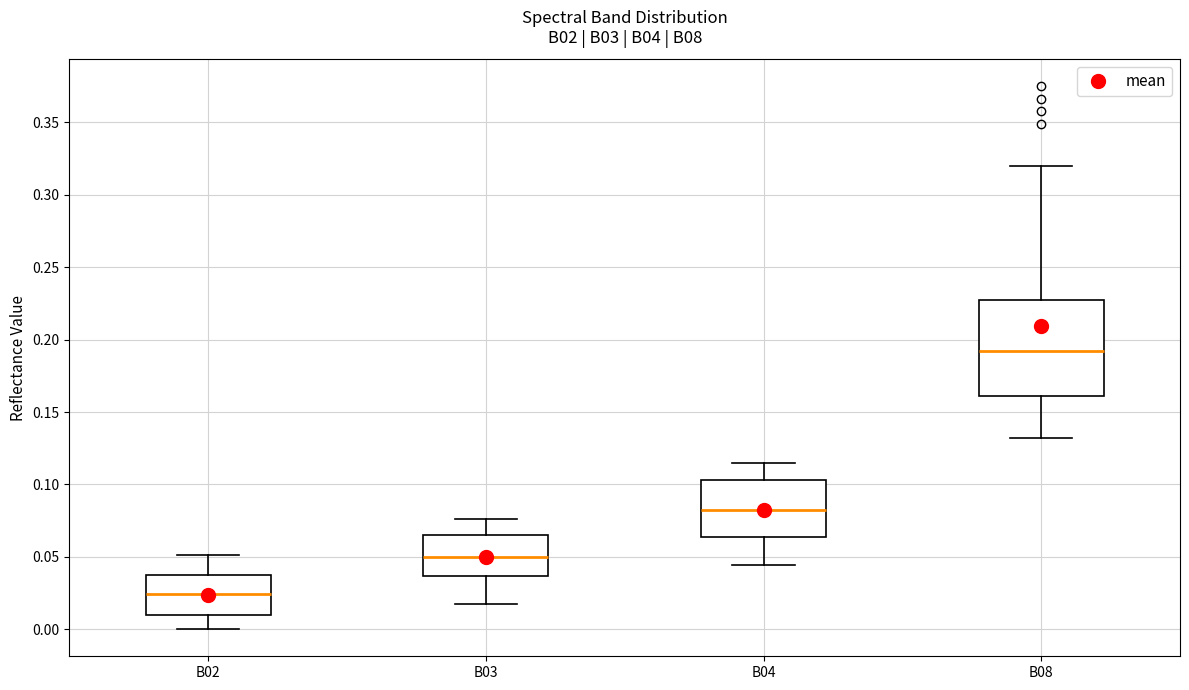

Reading left to right, read every box against the y-axis: the position of its median line, the range the box covers, and the ends of its whiskers. The values are not printed on the chart, so give them approximately, as read against the axis.

B02: median 0.025, box 0.010 to 0.040, whiskers 0.000 to 0.050
B03: median 0.050, box 0.035 to 0.065, whiskers 0.015 to 0.075
B04: median 0.080, box 0.065 to 0.105, whiskers 0.045 to 0.115
B08: median 0.190, box 0.160 to 0.225, whiskers 0.130 to 0.320